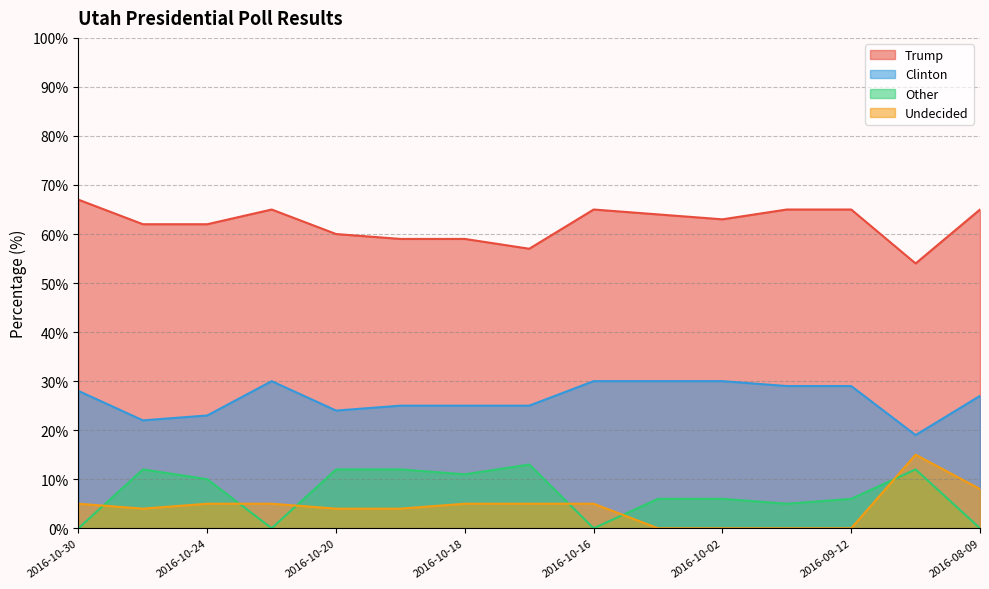

True or false: Other and Trump intersect in this chart.

False